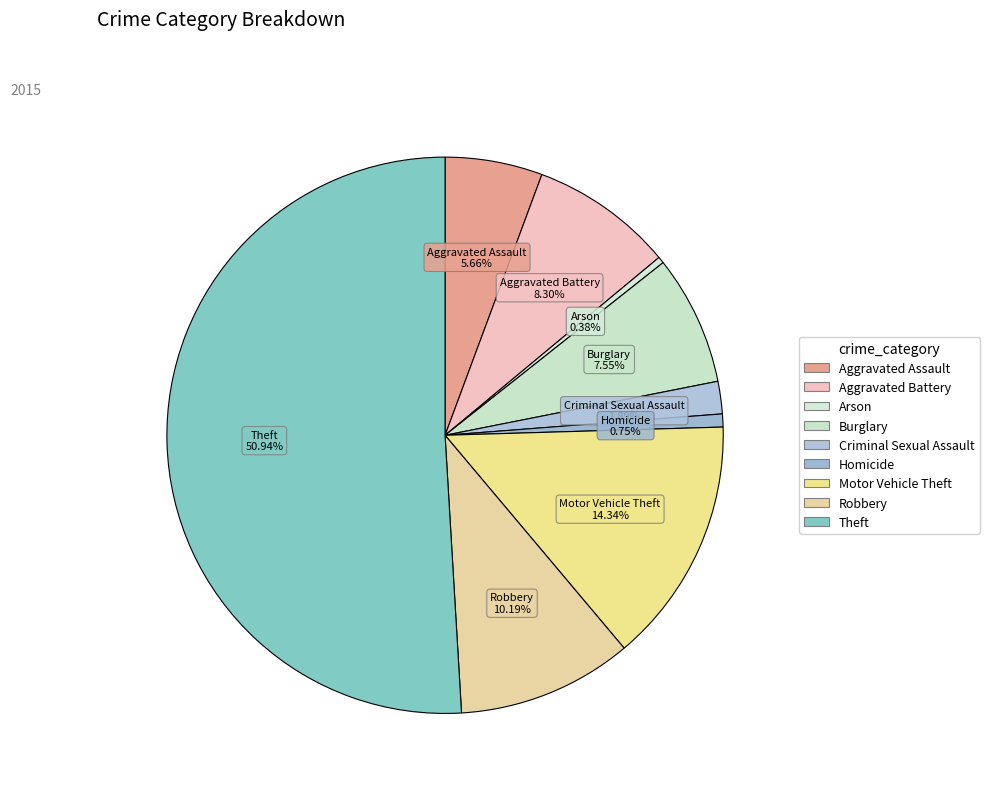

The Homicide slice represents 1% of the pie. True or false?

True